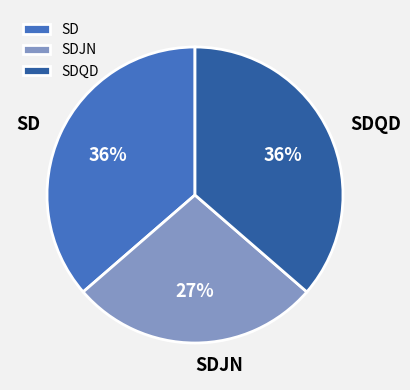

Which slice is the smallest?

SDJN